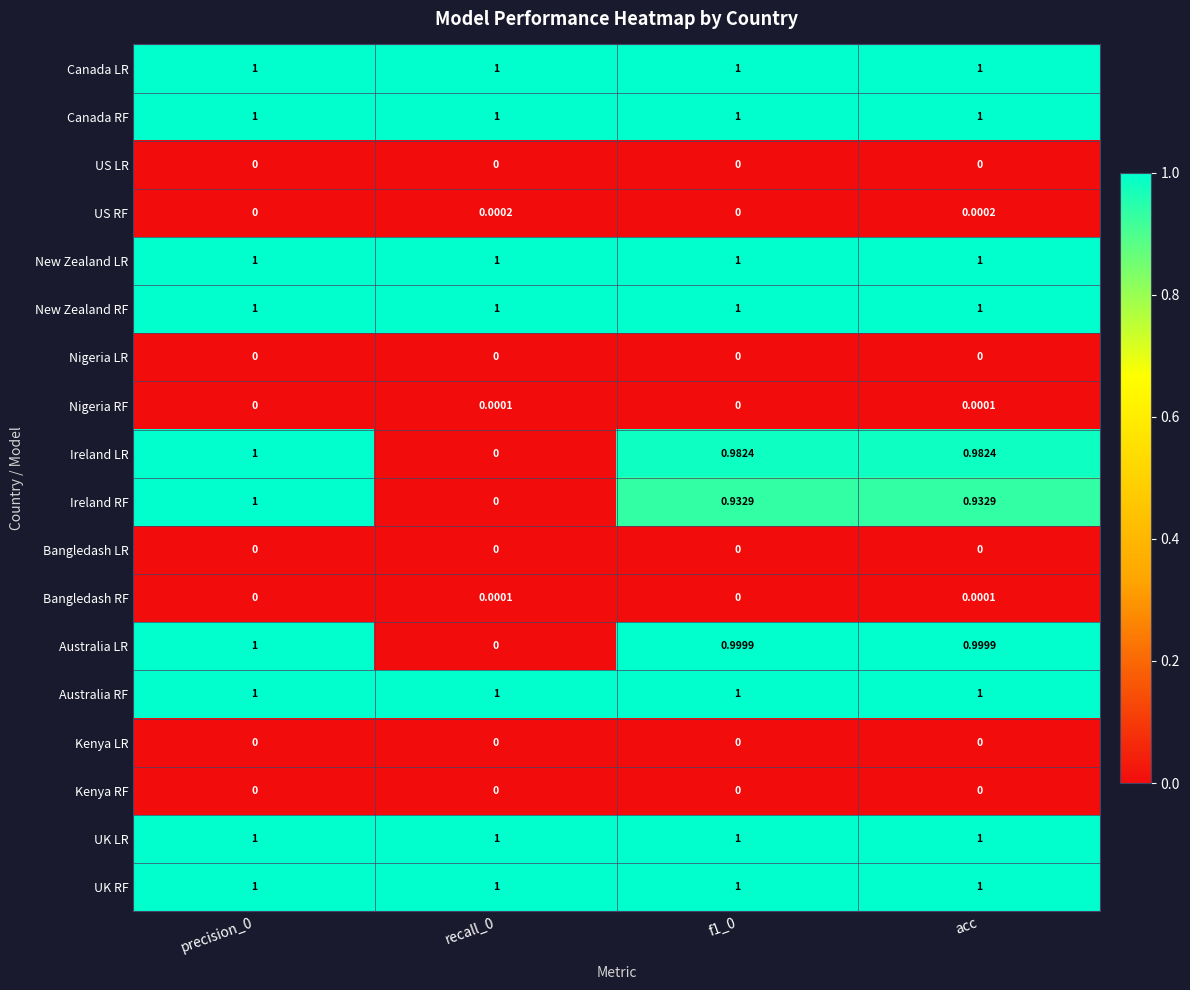

Between recall_0 and acc, which series saw the biggest shift?

Australia LR